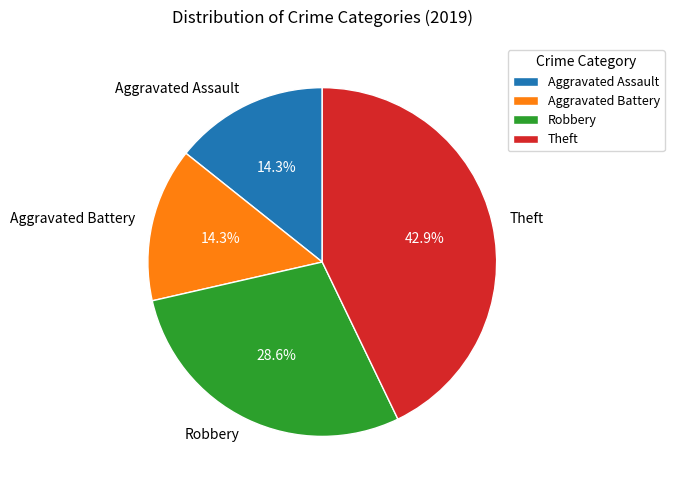

Does Aggravated Assault account for over 50% of the chart?

No